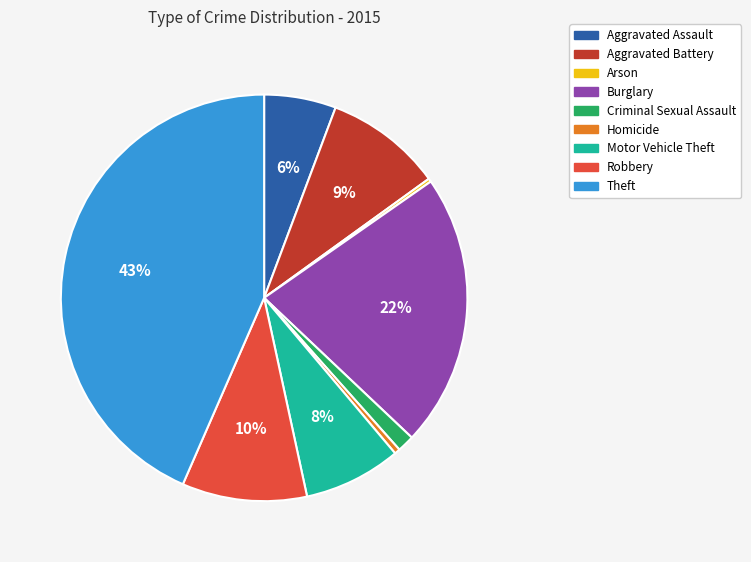

Which slice is the largest?

Theft